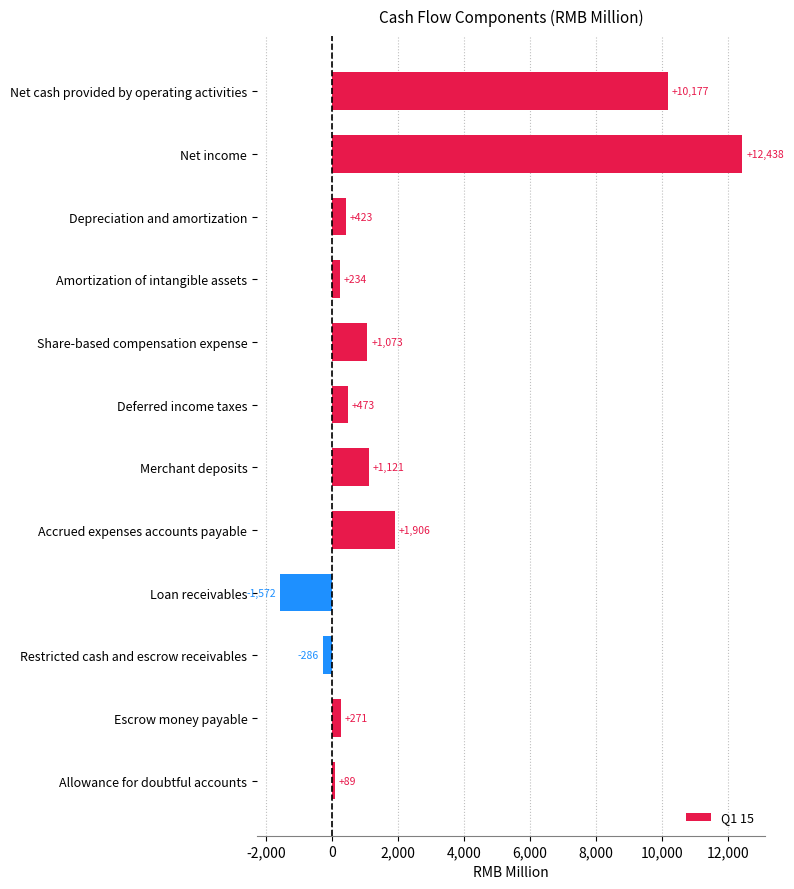

Which label corresponds to the smallest value in the chart?

Loan receivables